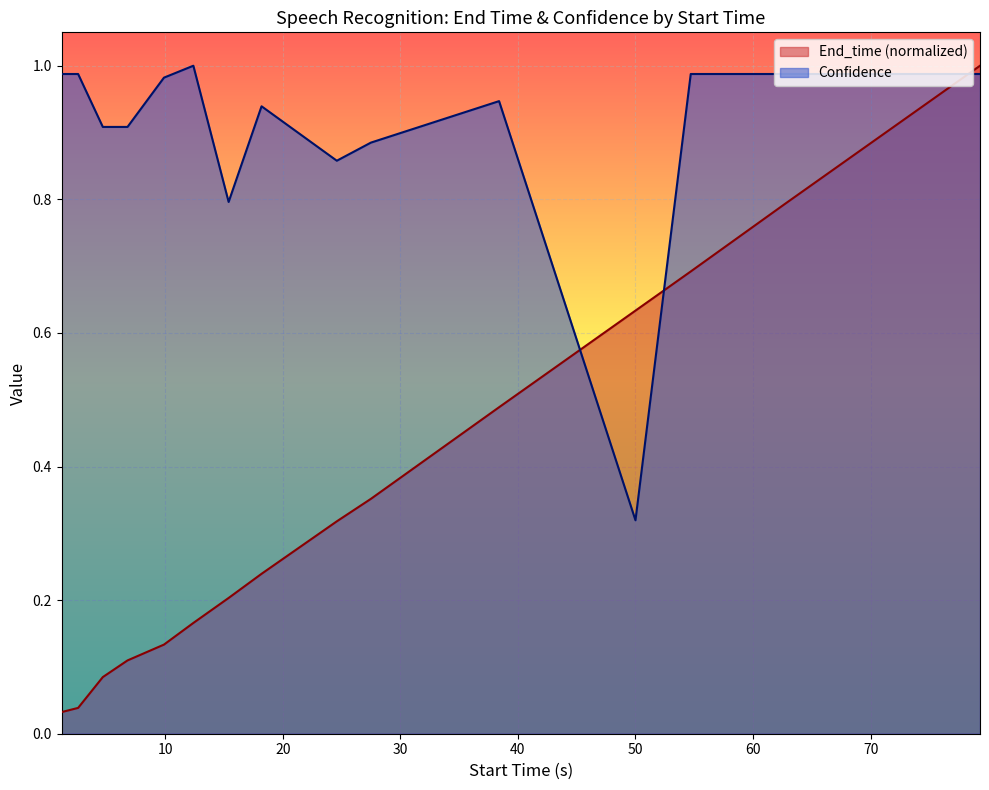

What is the label of the 13th point from the left?

54.7